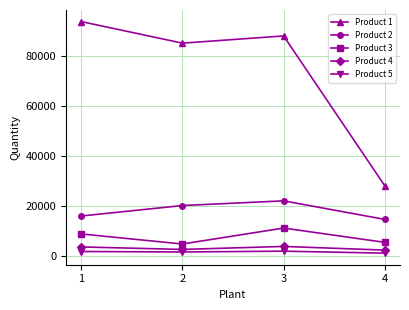

At how many categories does at least one series exceed 13549?

4